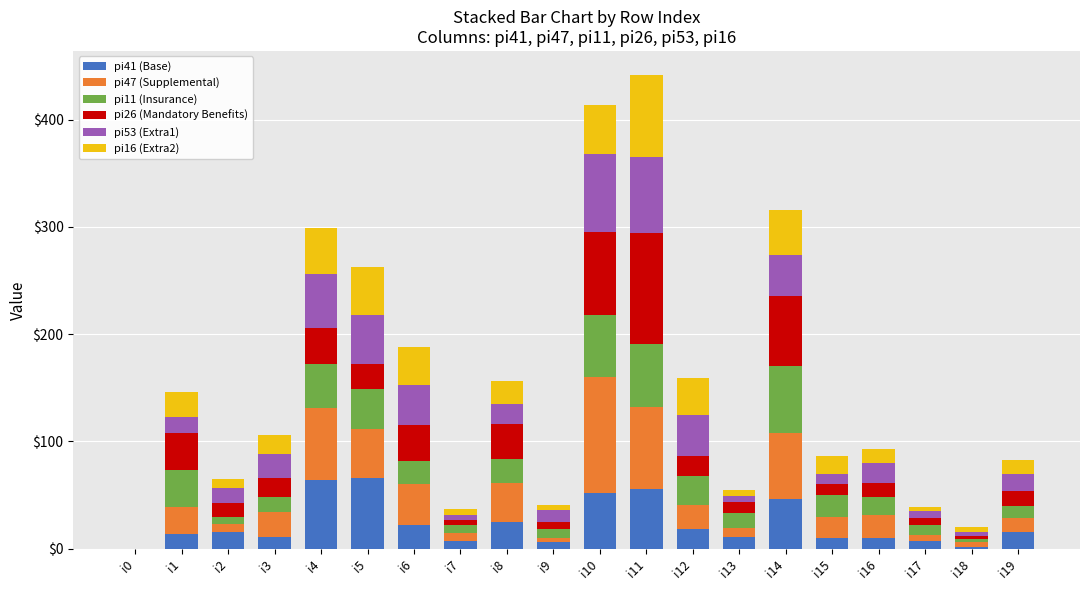

The value of pi16 (Extra2) at i17 is 4. True or false?

True